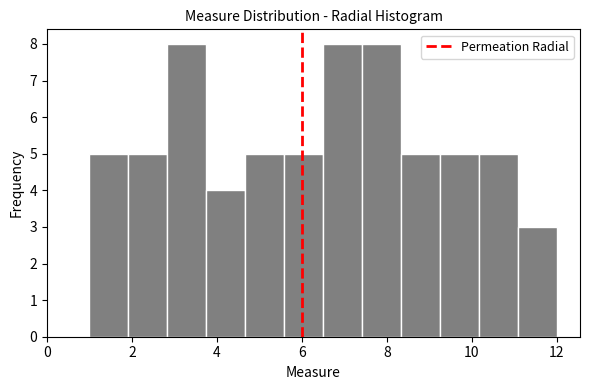

Reading left to right, list every bar in this chart as the range it spans on the x-axis followed by its height. Neither the bar edges nor the heights are printed on the chart, so give them approximately, as read against the axes.

1.0 to 2.0: 5
2.0 to 2.8: 5
2.8 to 3.8: 8
3.8 to 4.6: 4
4.6 to 5.6: 5
5.6 to 6.6: 5
6.6 to 7.4: 8
7.4 to 8.4: 8
8.4 to 9.2: 5
9.2 to 10.2: 5
10.2 to 11.0: 5
11.0 to 12.0: 3